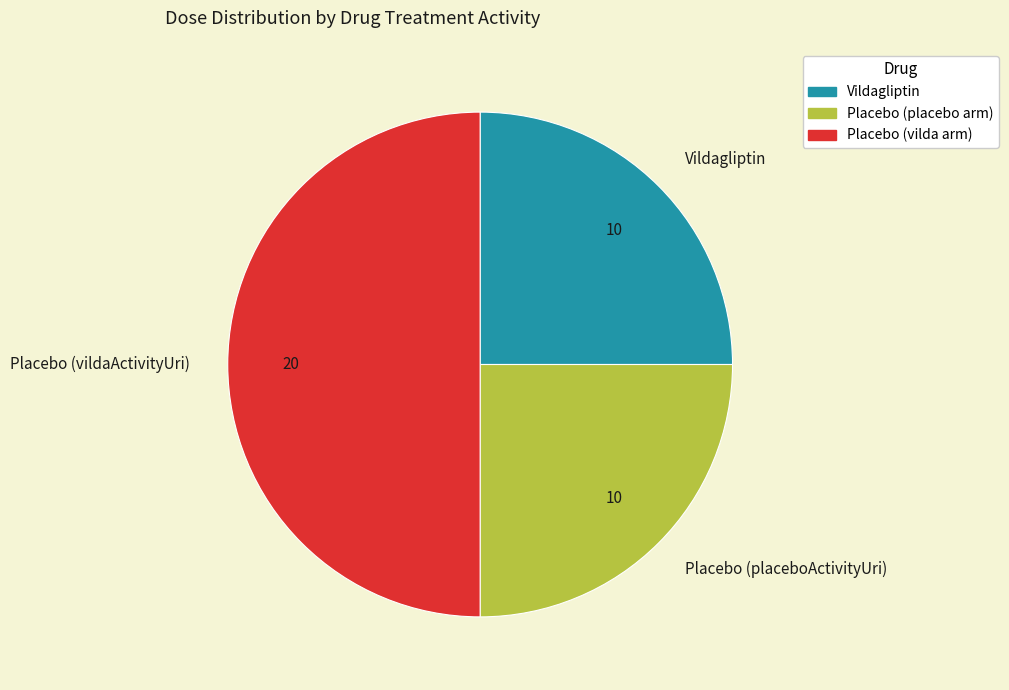

Is Vildagliptin the majority of the pie?

No